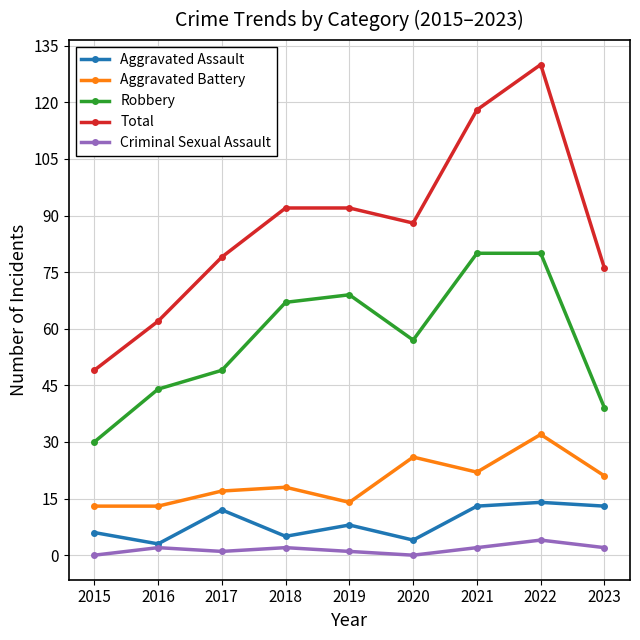

The value of Robbery at 2019 is 95. True or false?

False